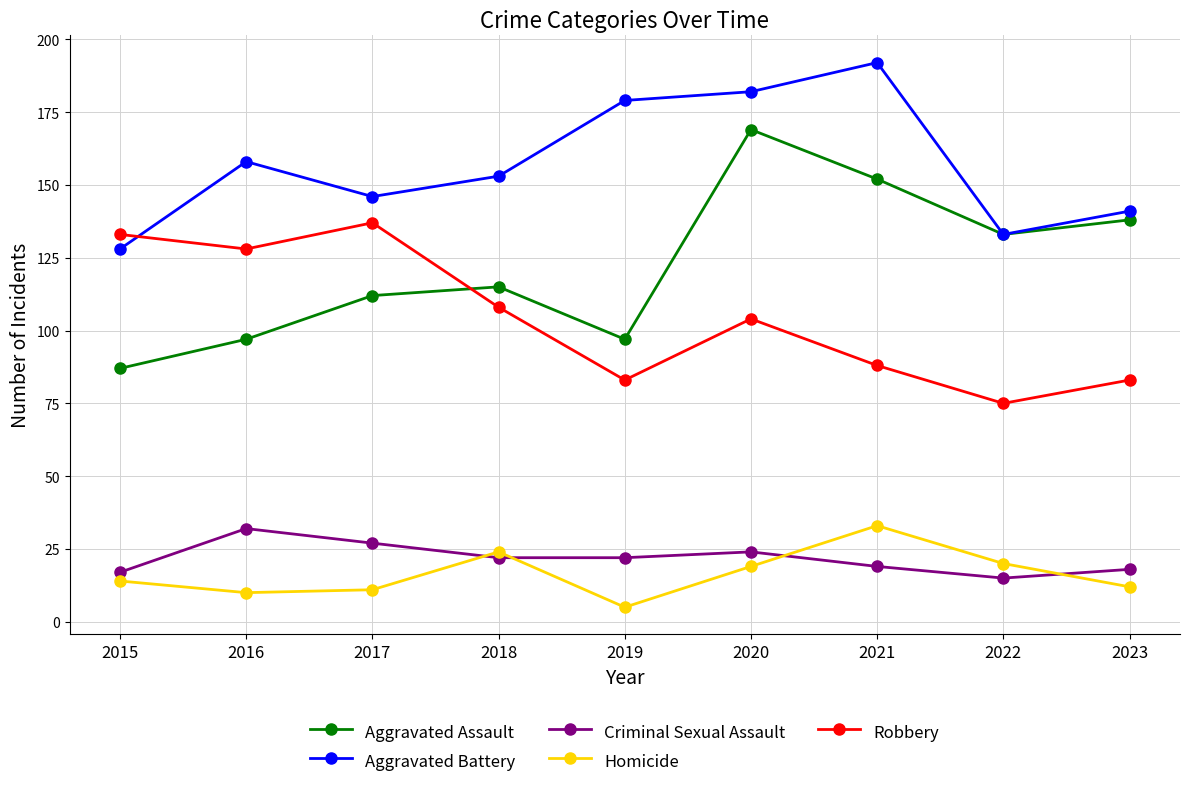

Does the chart have visible grid lines?

Yes